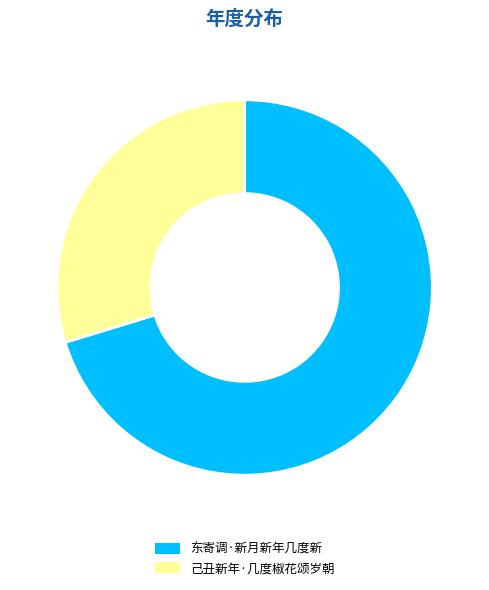

Do 东寄调·新月新年几度新 and 己丑新年·几度椒花颂岁朝 together represent more than half of the pie?

Yes